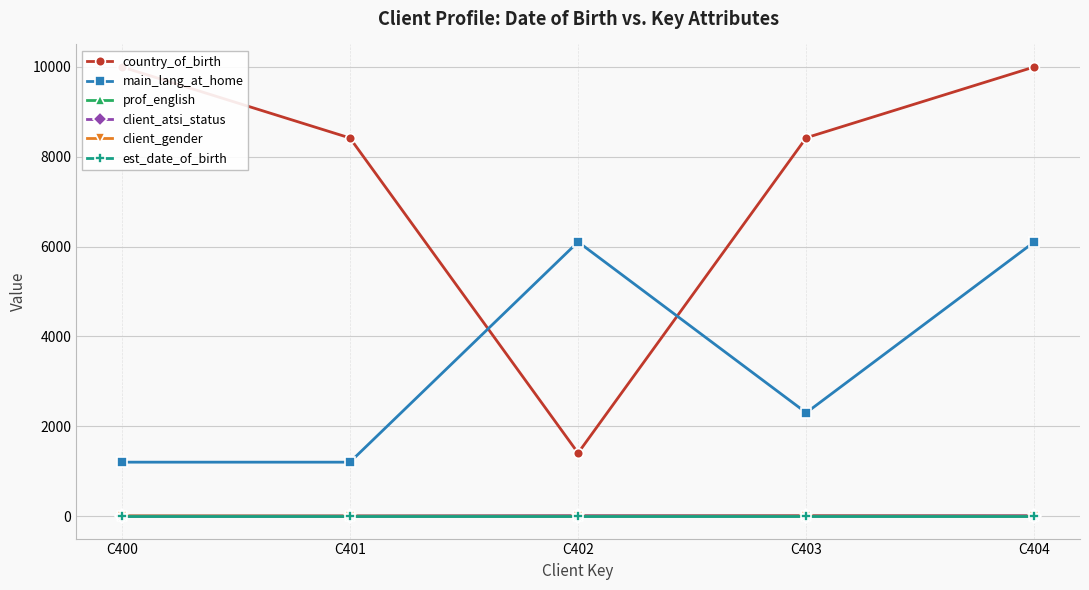

Where is prof_english nearest to the value 1?

C404